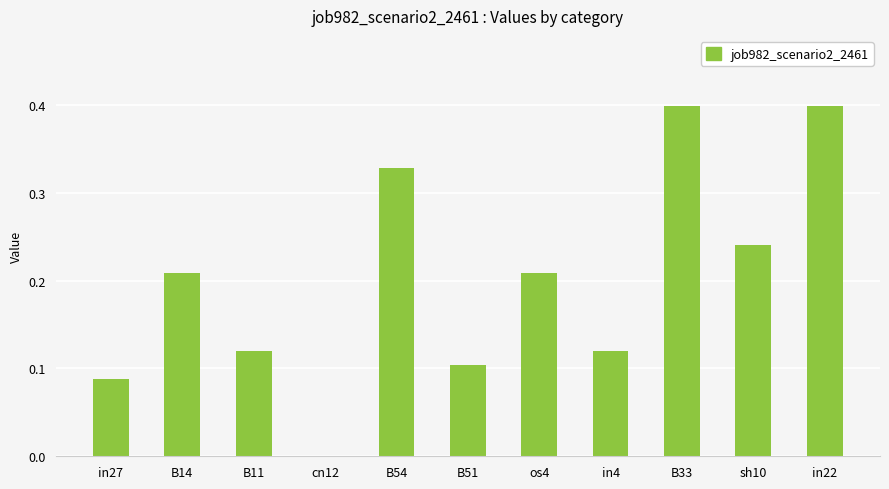

The value at in27 is 0.1. True or false?

True